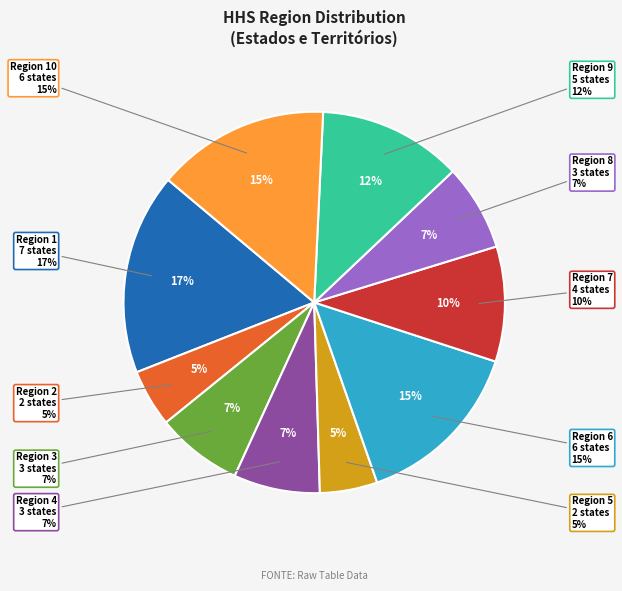

How many slices are in this pie chart?

10